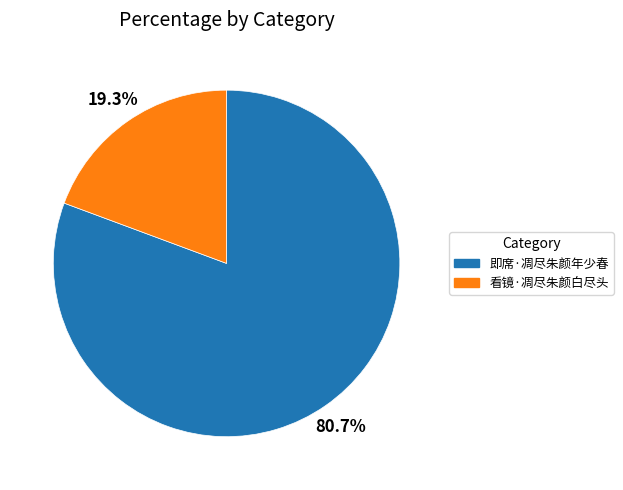

How many segments does this pie chart have?

2